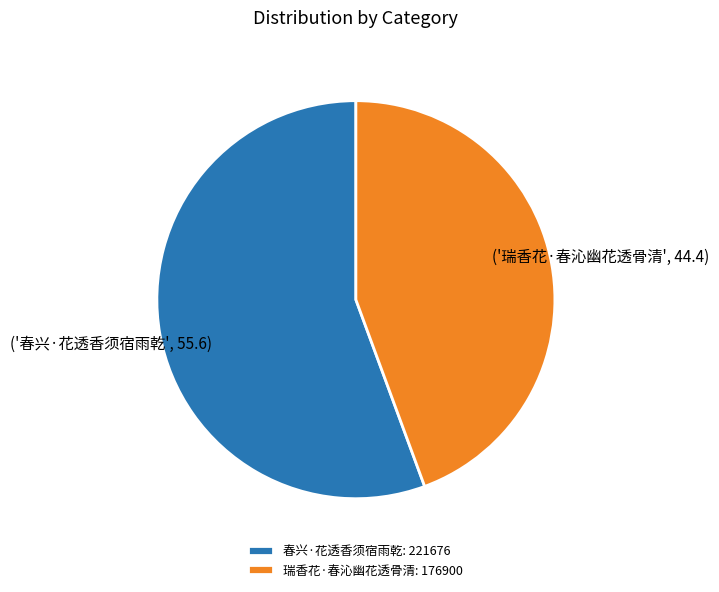

Combined, do 瑞香花·春沁幽花透骨清: 176900 and 春兴·花透香须宿雨乾: 221676 account for over 50%?

Yes